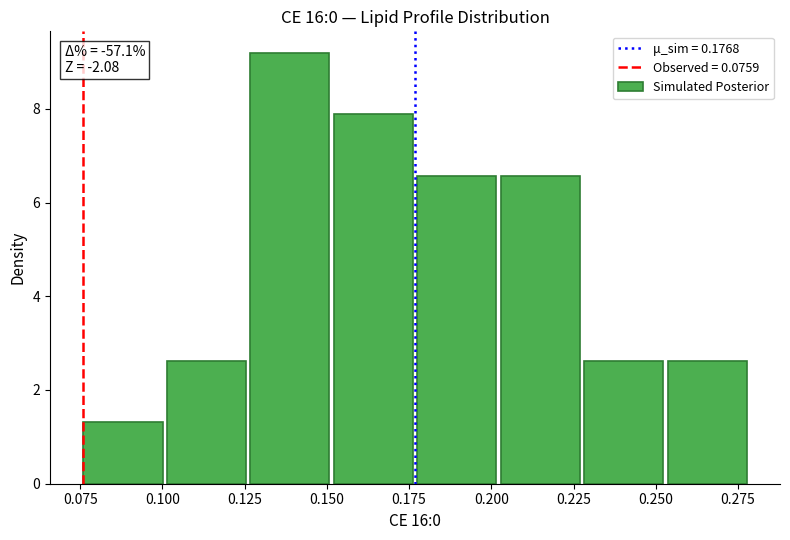

Which range on the x-axis has the tallest bar?

0.125 to 0.150